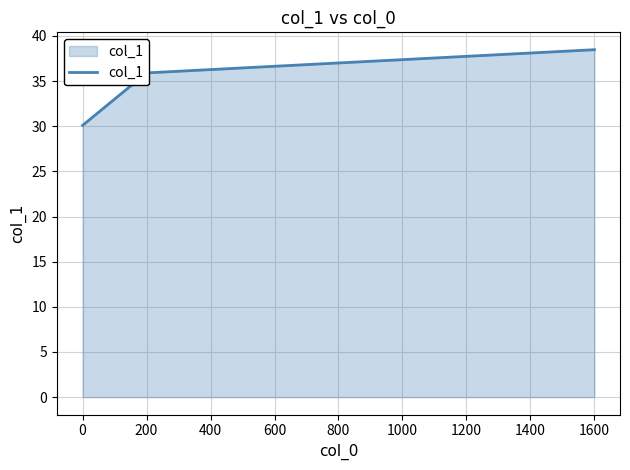

What is the maximum value shown in the chart?

38.5